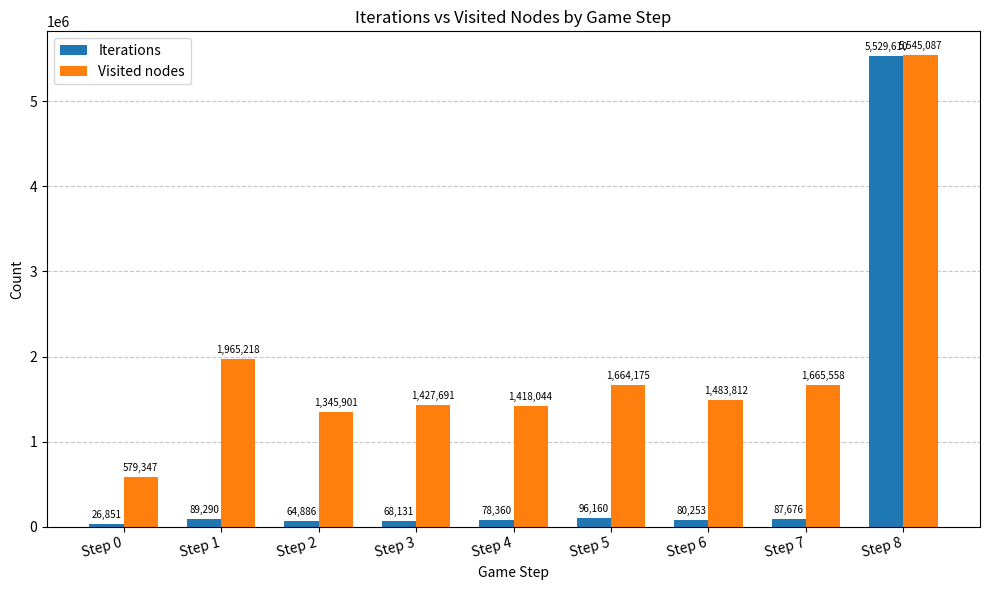

What is the average value of the Iterations series?

680135